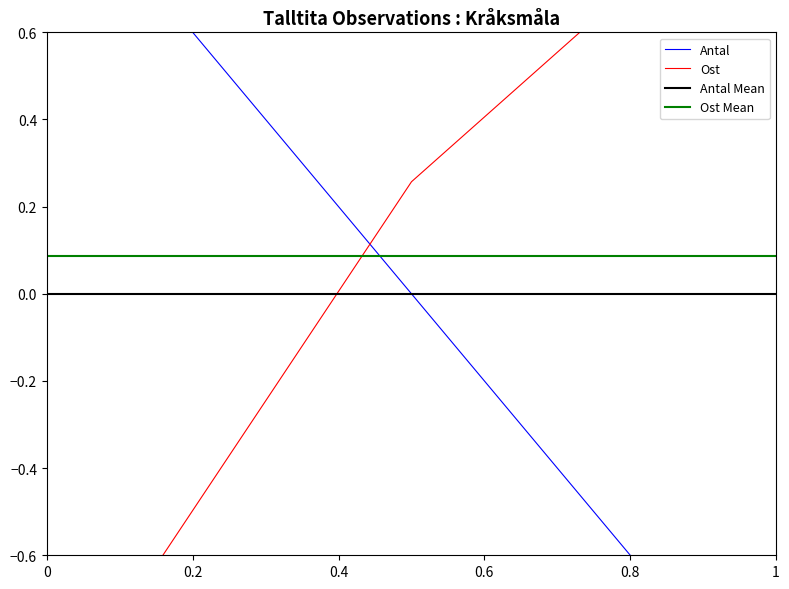

Rank the series by their maximum value, from highest to lowest.

Antal, Ost, Ost Mean, Antal Mean